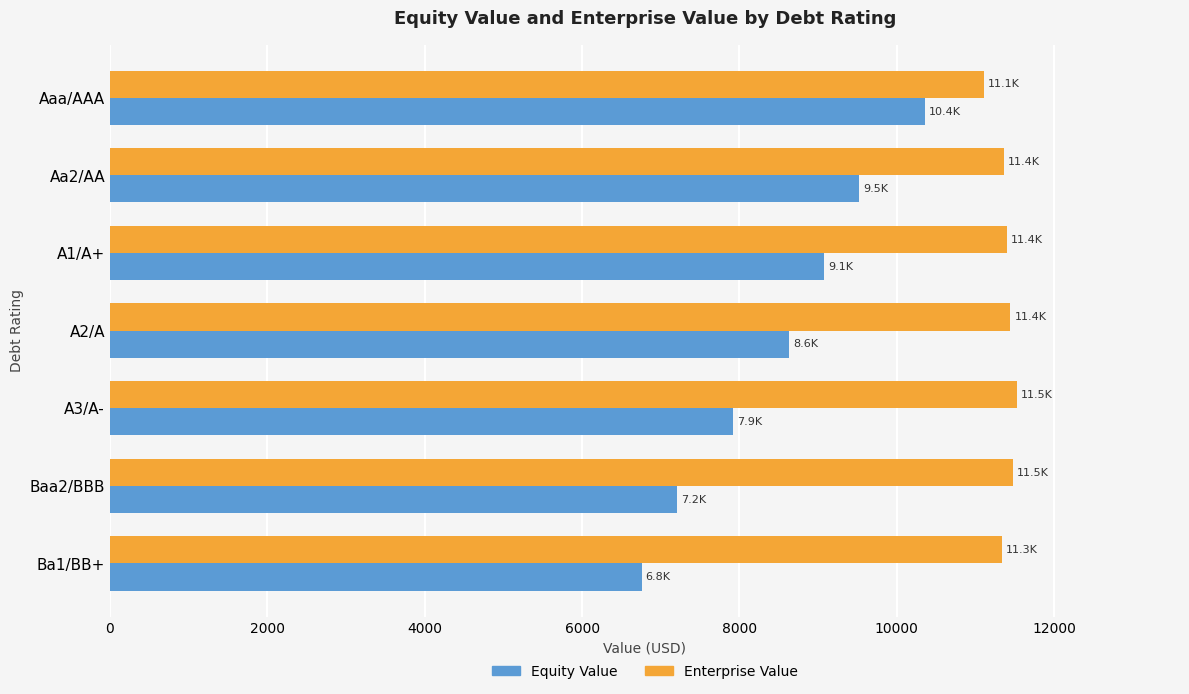

What is the sum of all Equity Value values?

59470.4